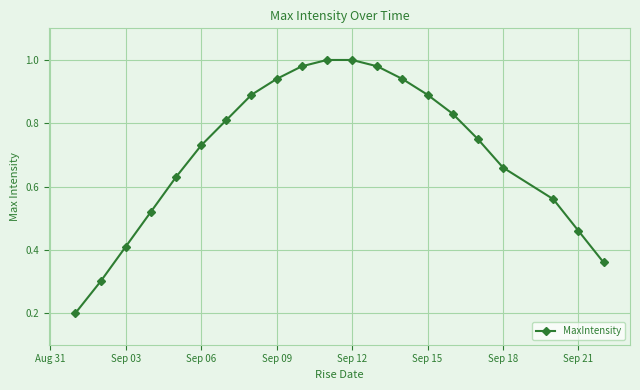

Count the number of categories in the chart.

21